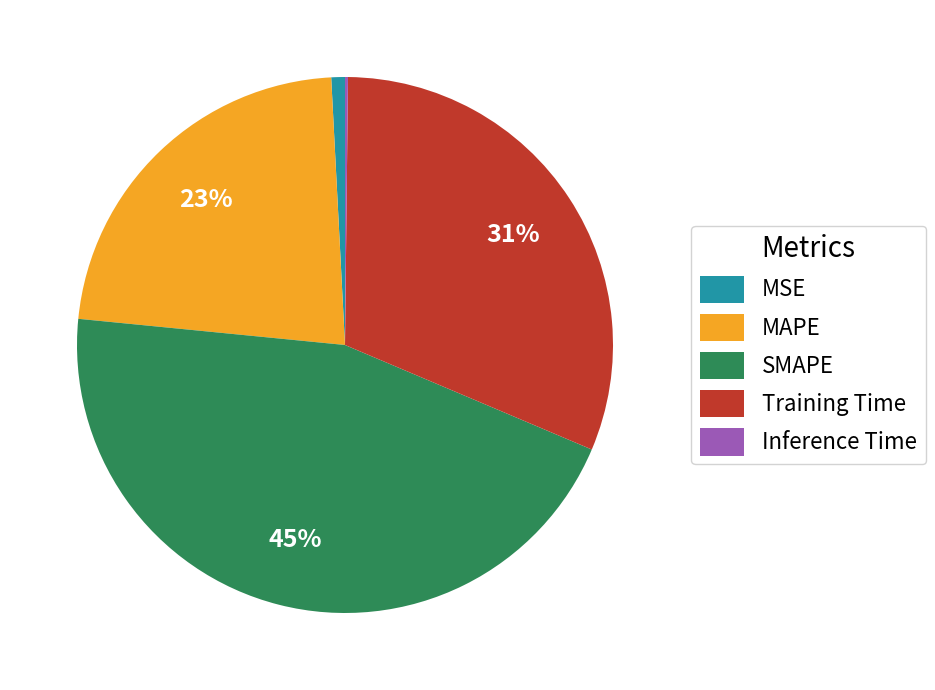

Approximately how many times larger is the value at SMAPE compared to MAPE?

2.0